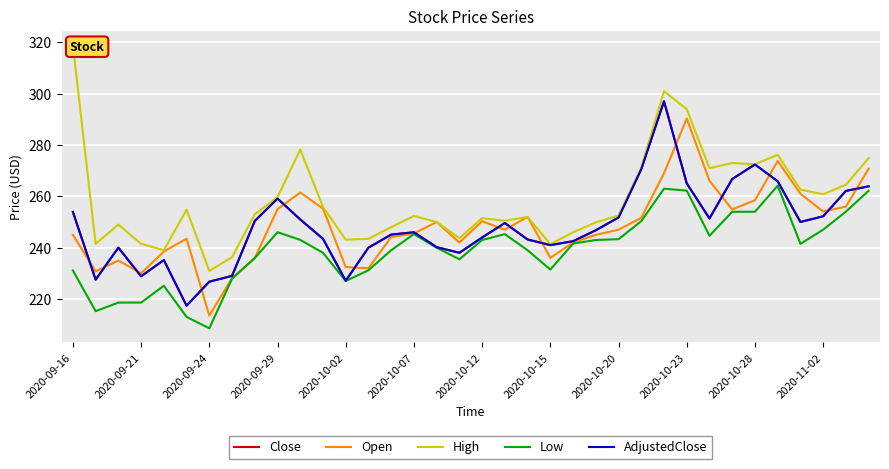

What is the difference between the Low values at 25 and 16?

10.4